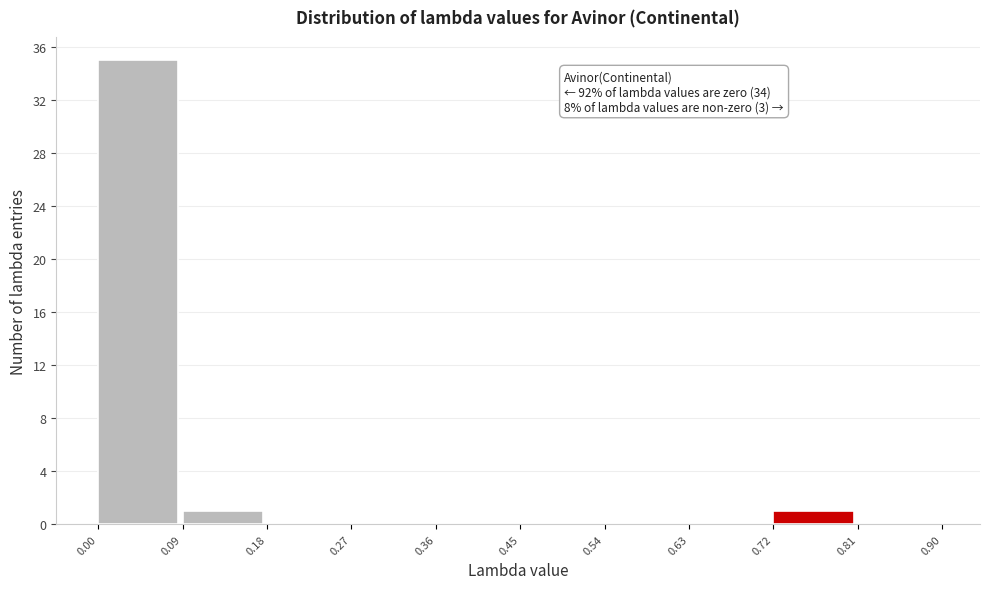

Over which range of the x-axis is the bar tallest?

0.00 to 0.09